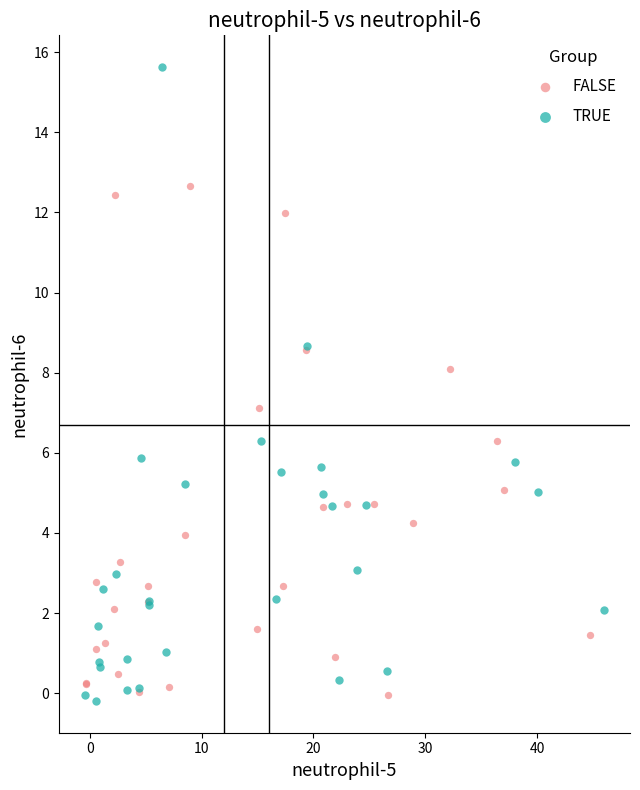

Which series has the widest spread of Y values?

TRUE